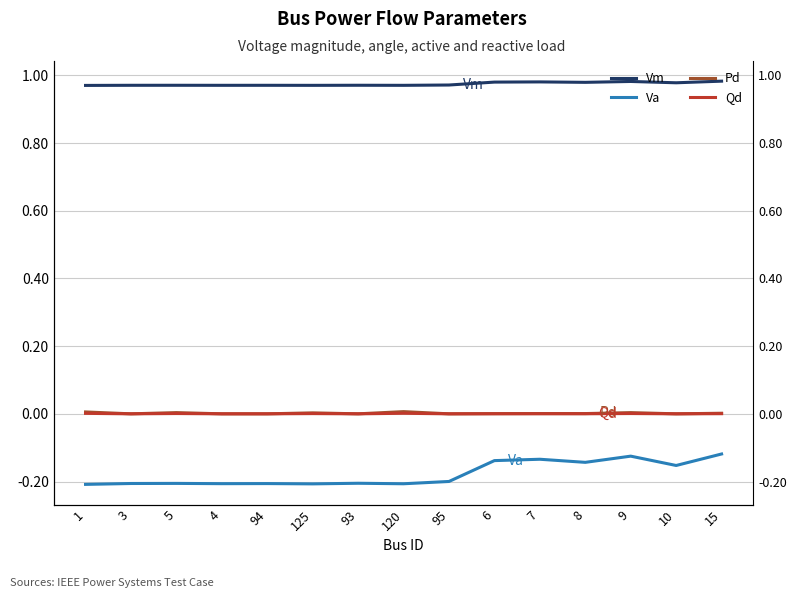

What is the value of the Vm point at the 15th from the left?

1.0